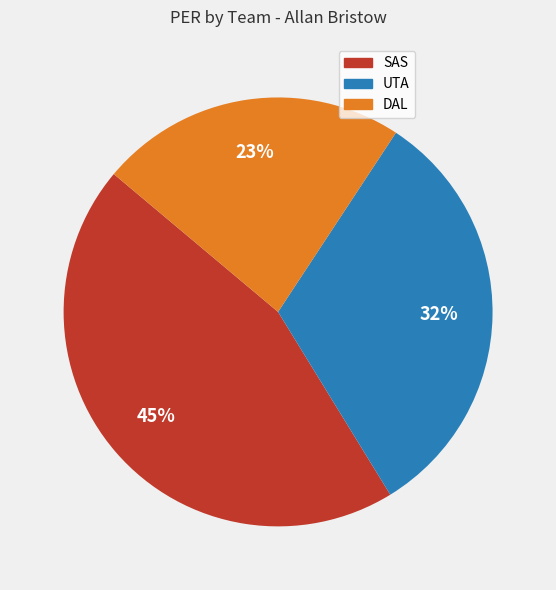

Is there a majority slice in this chart?

No